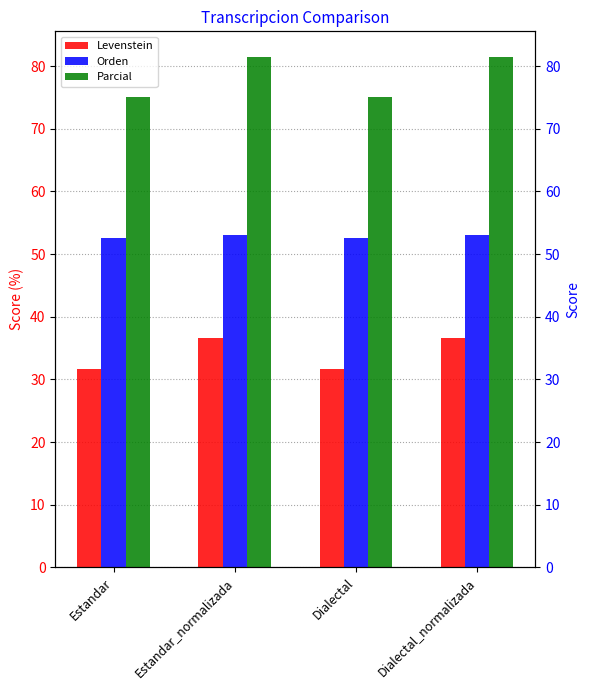

How many groups of bars are there?

4